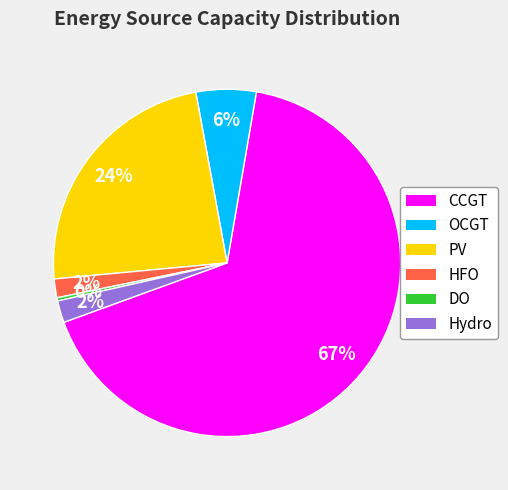

Is there any slice that represents more than half of the pie?

Yes